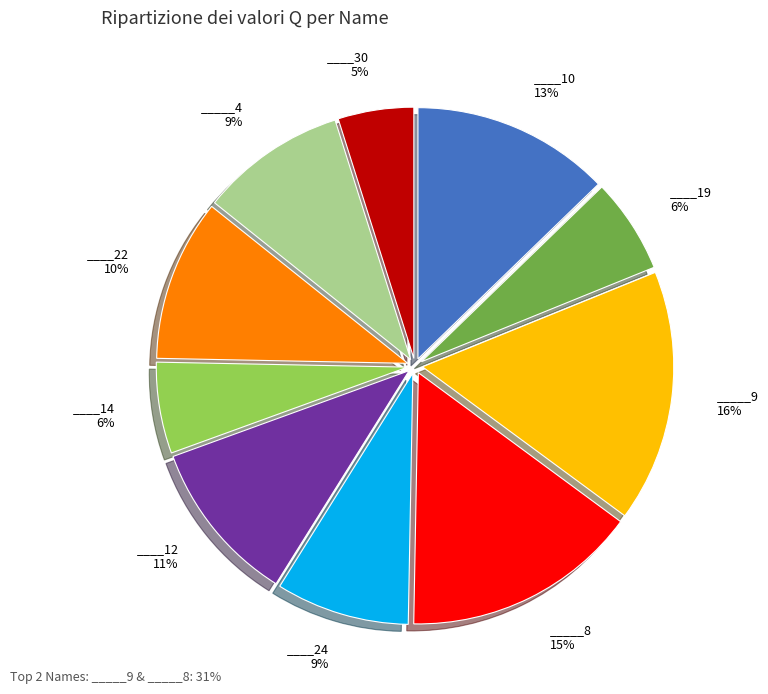

Is there a majority slice in this chart?

No